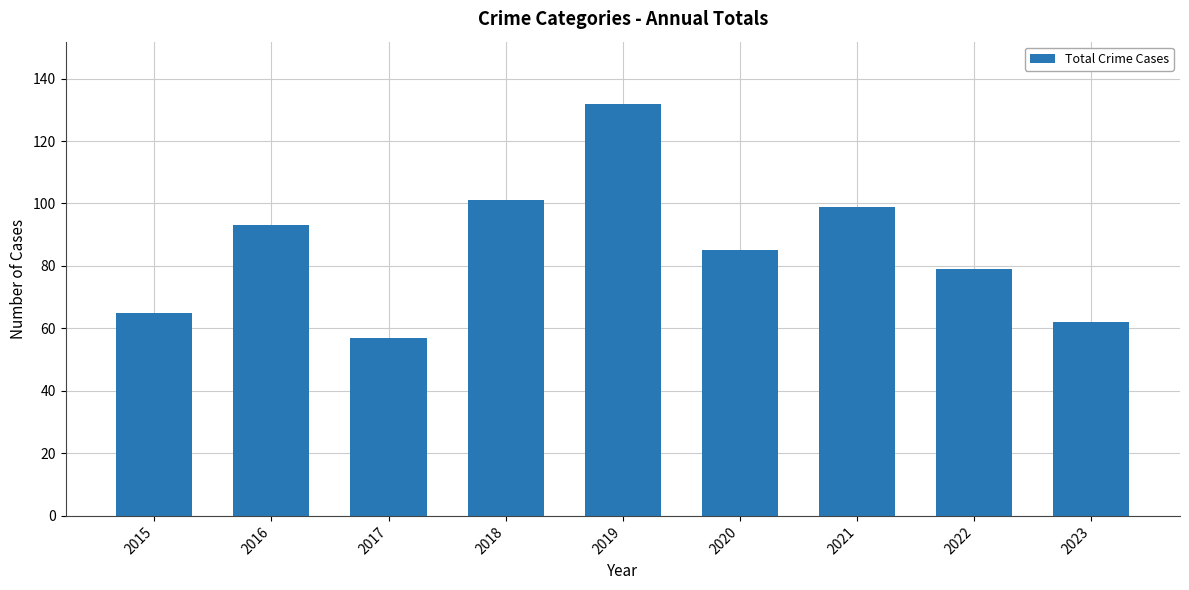

Rank the categories by value from lowest to highest.

2017, 2023, 2015, 2022, 2020, 2016, 2021, 2018, 2019